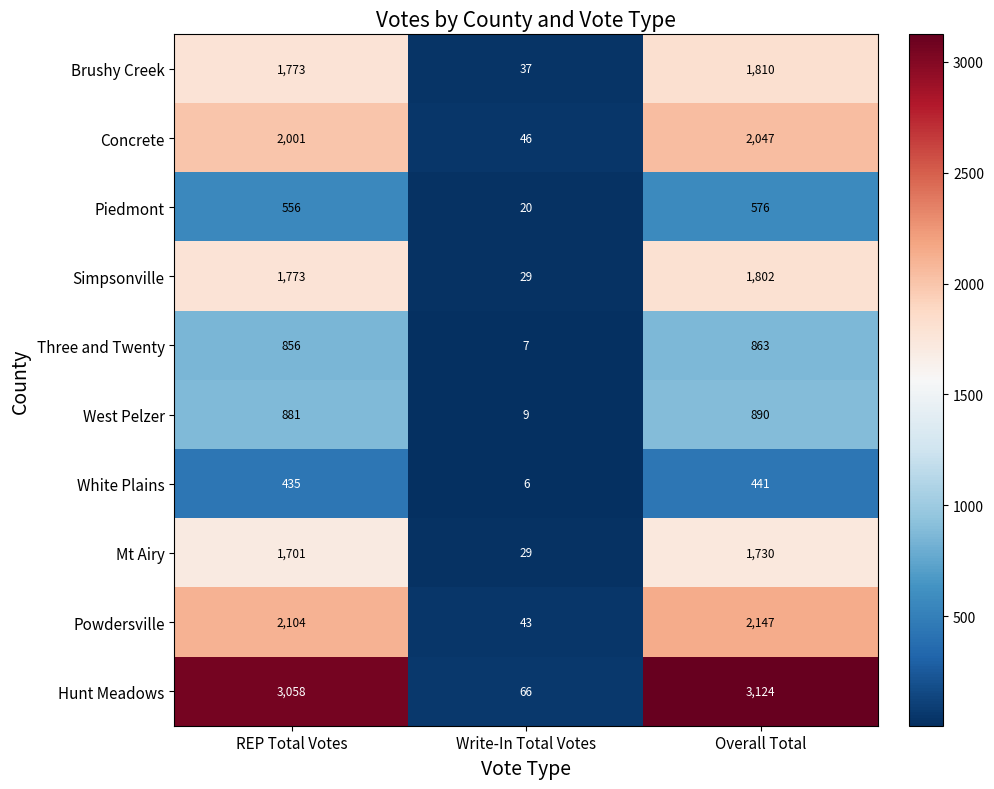

How many data points does each series have?

3